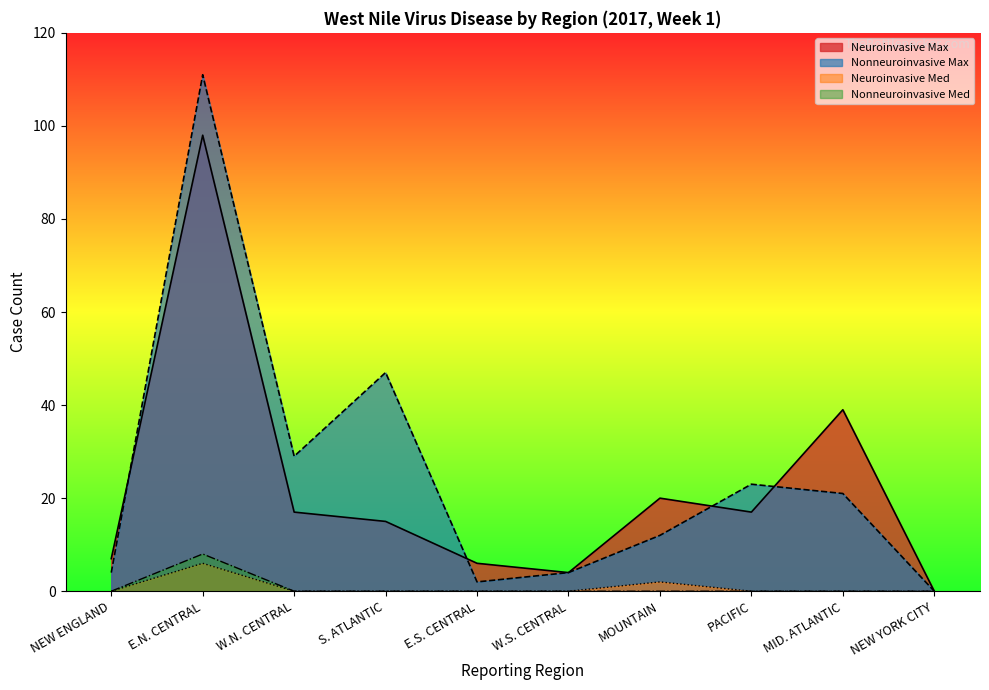

Reading left to right, extract all data points from this chart.

Neuroinvasive Max: 7	98	17	15	6	4	20	17	39	0
Nonneuroinvasive Max: 4	111	29	47	2	4	12	23	21	0
Neuroinvasive Med: 0	6	0	0	0	0	2	0	0	0
Nonneuroinvasive Med: 0	8	0	0	0	0	0	0	0	0